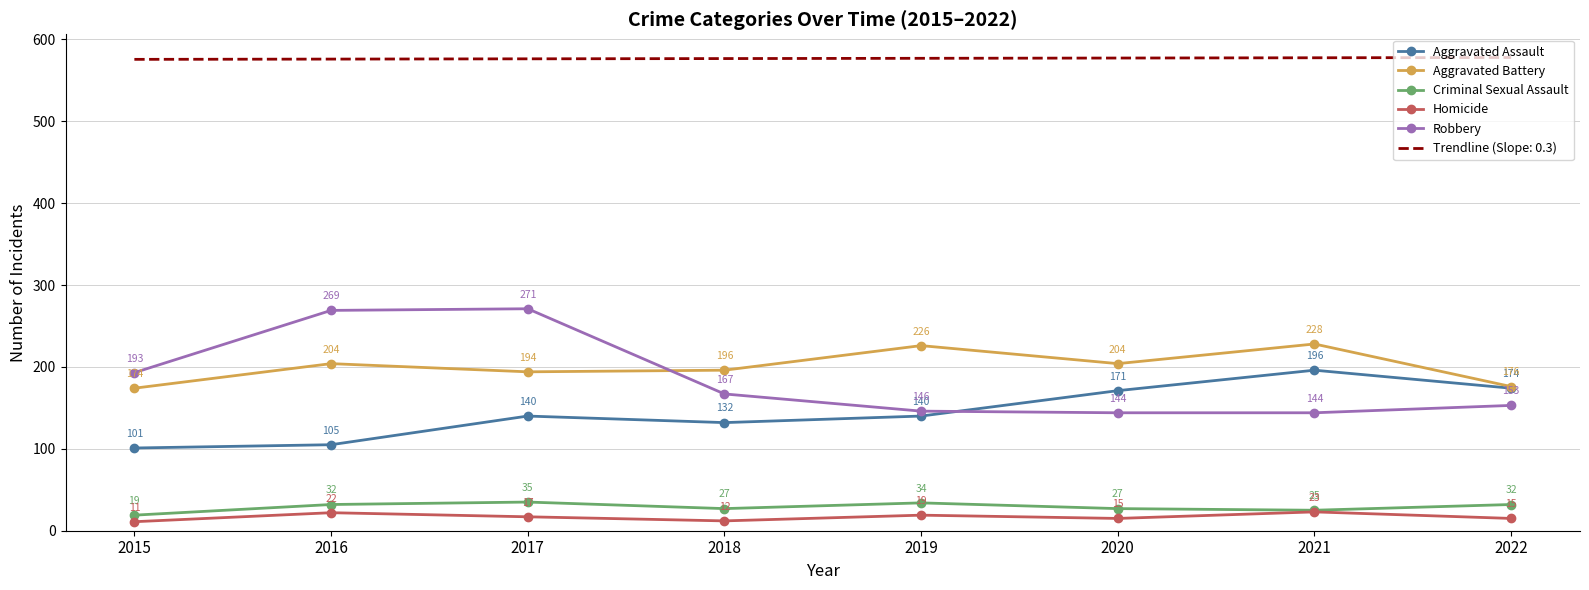

Where is the first local maximum for Criminal Sexual Assault?

2017